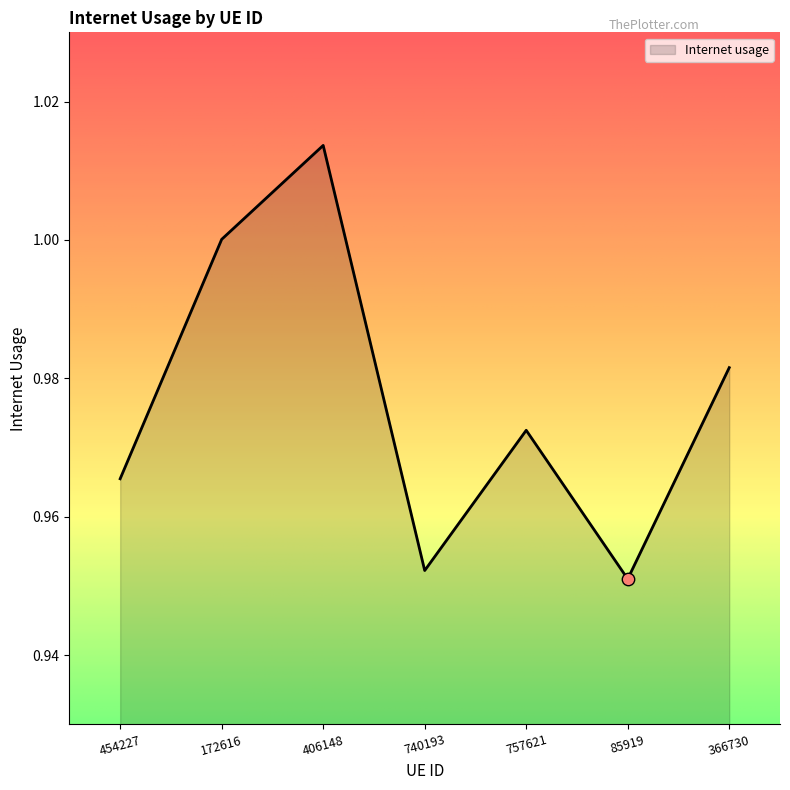

Between 454227 and 85919, which is larger?

454227